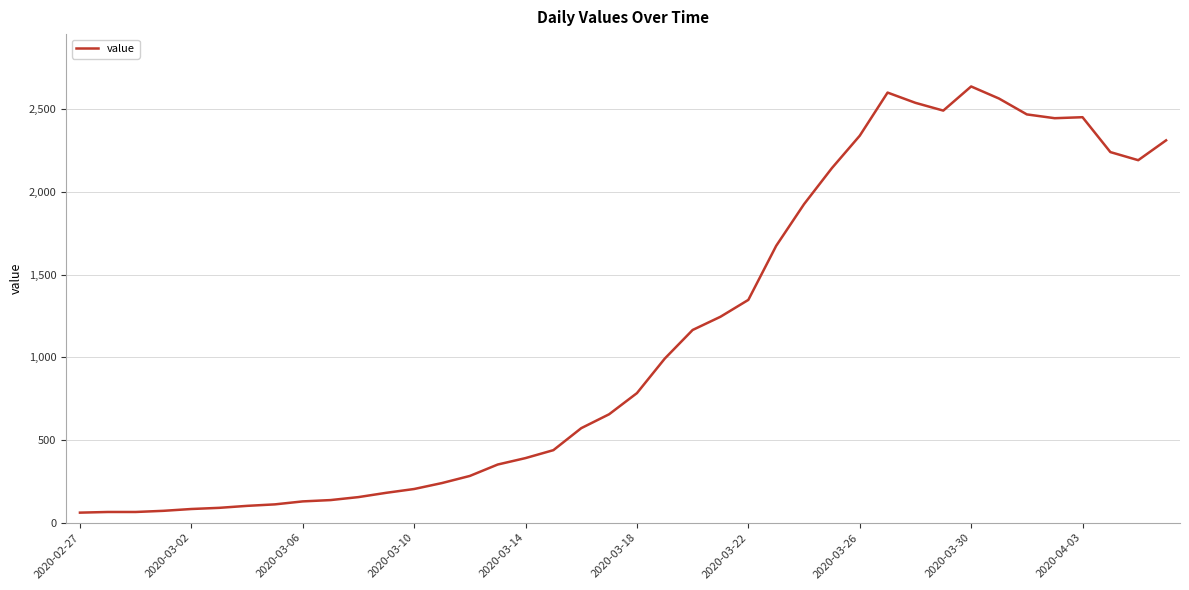

What is the difference between the maximum and minimum values?

2578